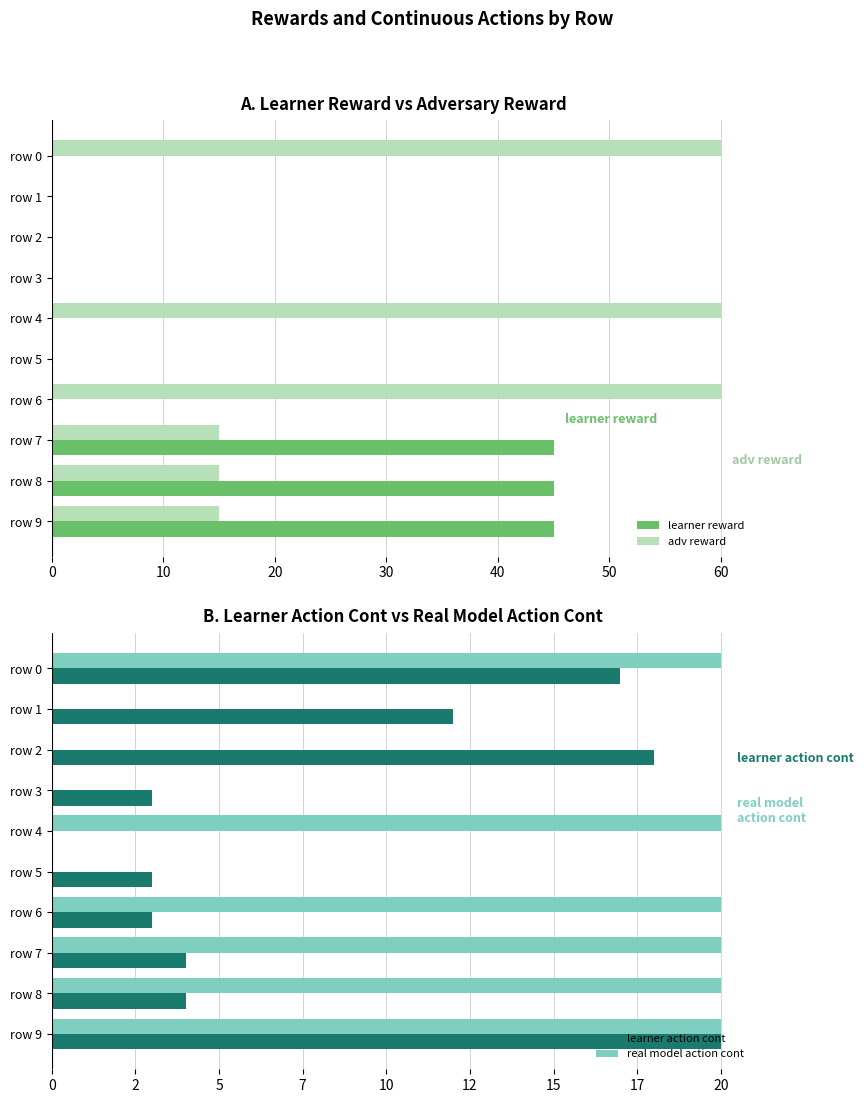

How many bars are there in total?

40